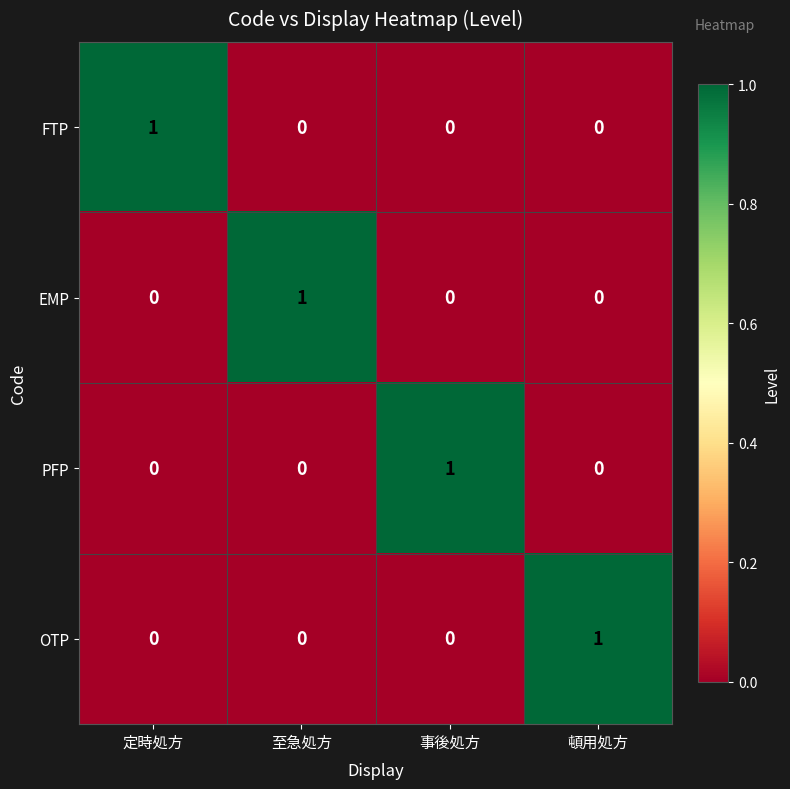

What is the difference between the highest and lowest values at 定時処方?

1